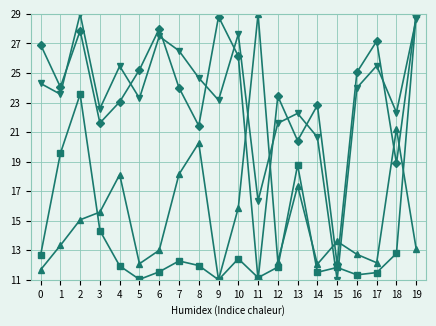

At which category is the sum across all series the highest?

19